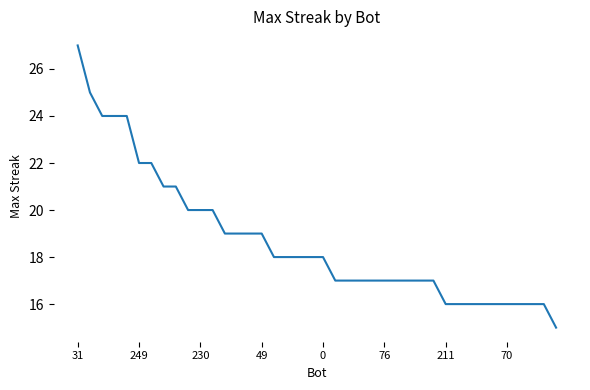

What is the smallest value displayed?

15